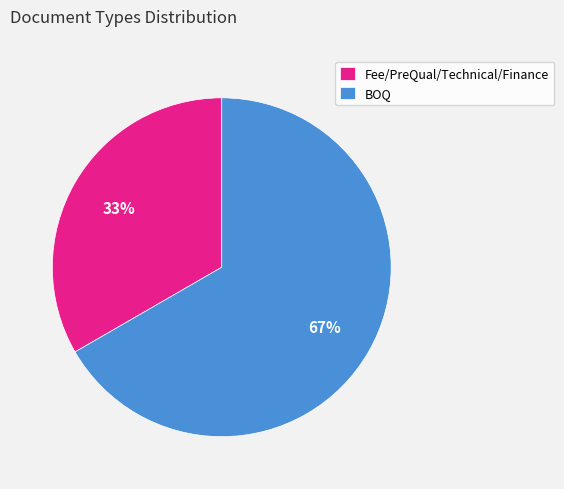

True or false: BOQ accounts for 59% of the total.

False